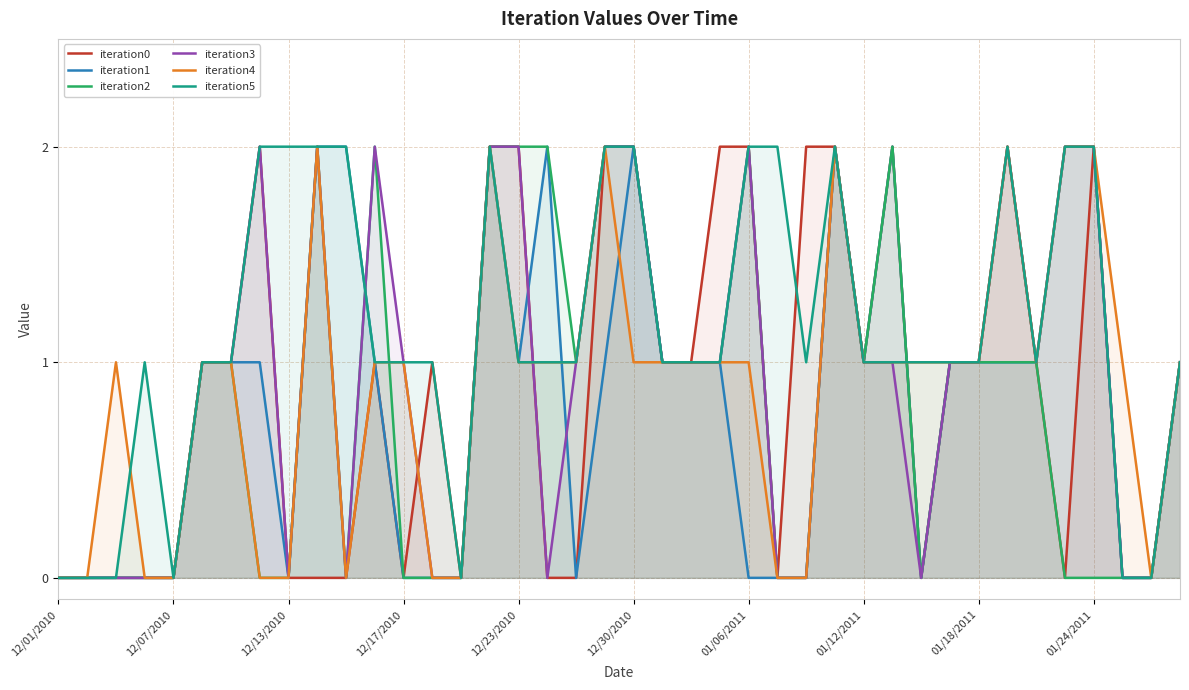

At 26, list the series in order from smallest to largest.

iteration1, iteration2, iteration3, iteration4, iteration5, iteration0